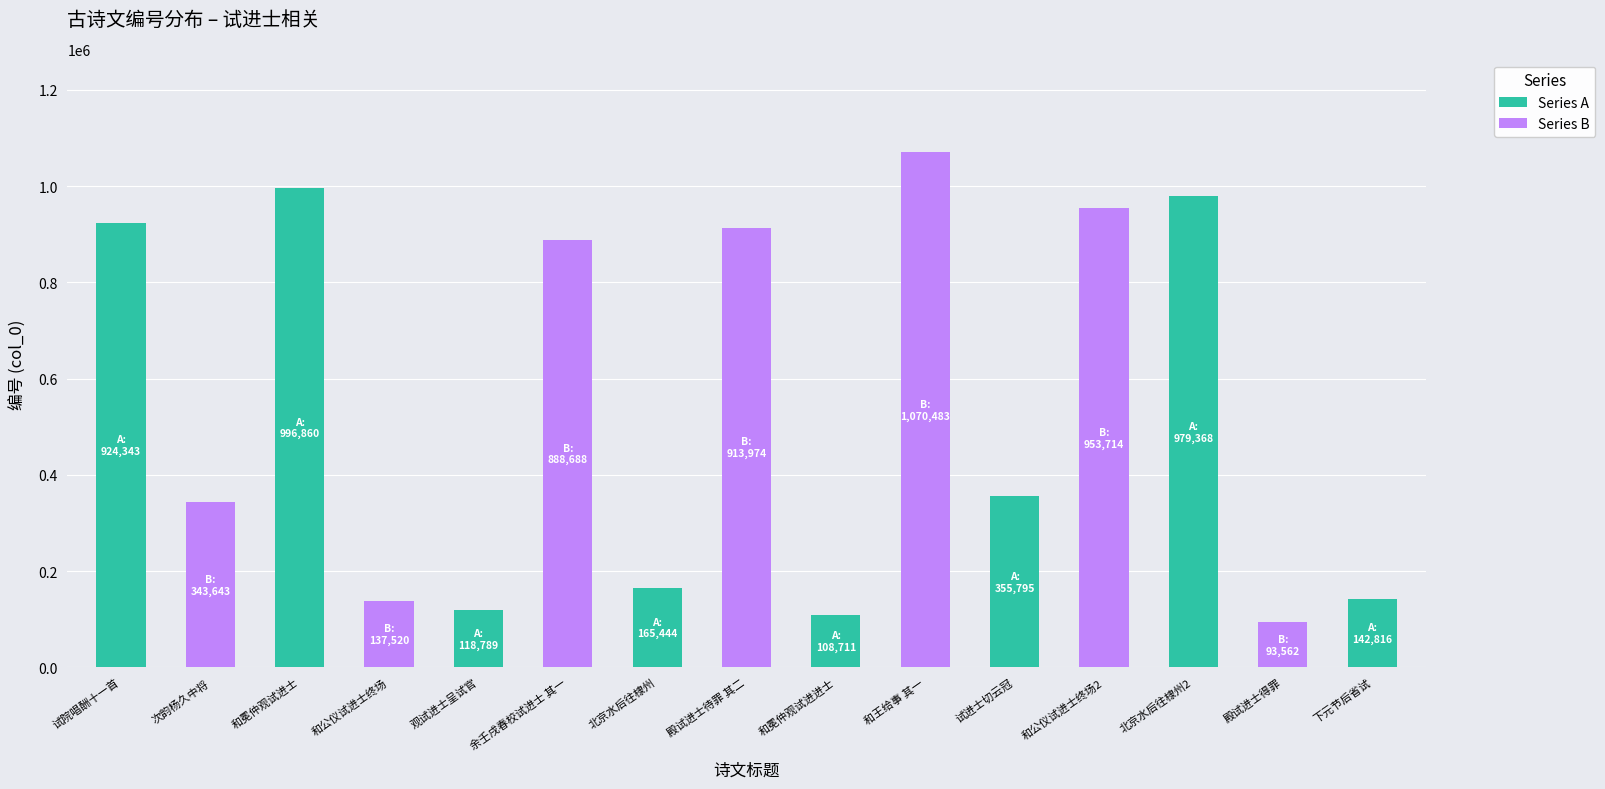

What is the label of the 13th bar from the right?

和冕仲观试进士